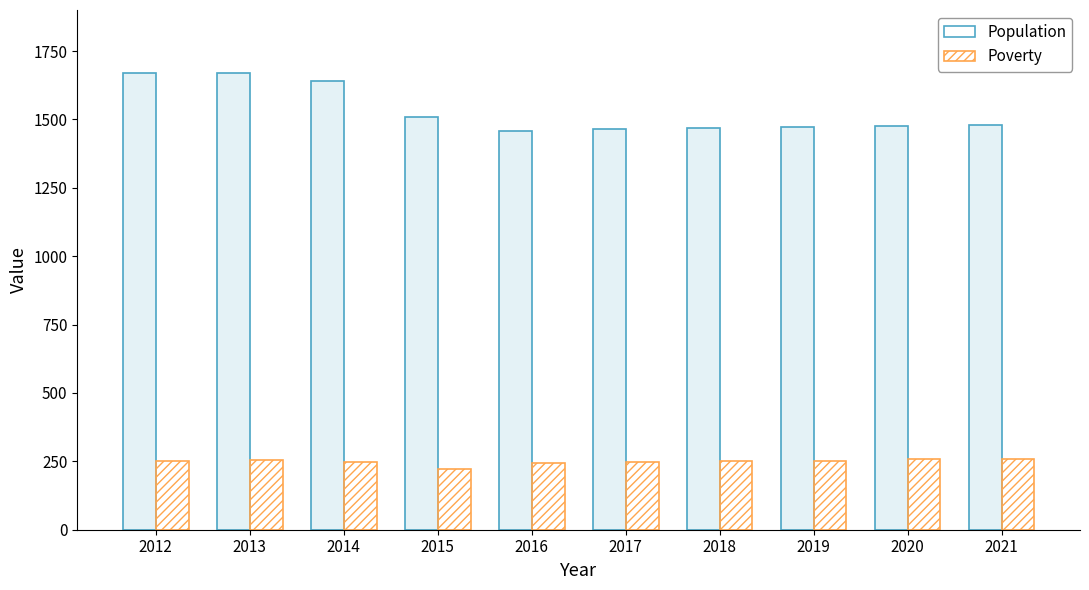

What are all the series names shown in the legend?

Population, Poverty